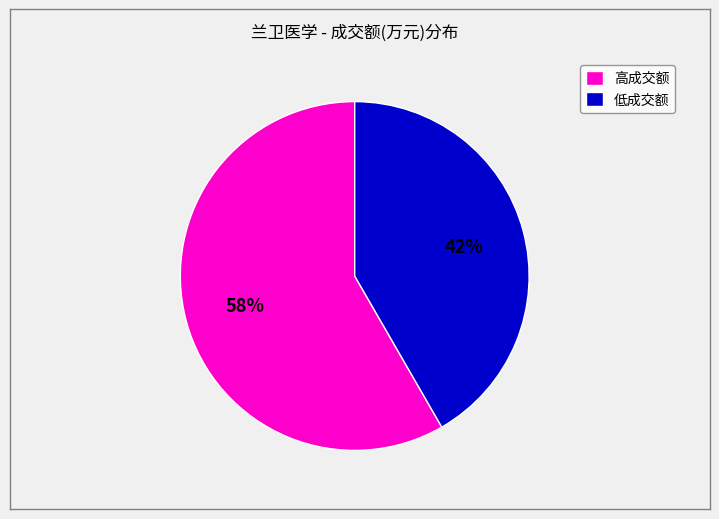

What is the ratio of the value at 低成交额 to the value at 高成交额?

0.7